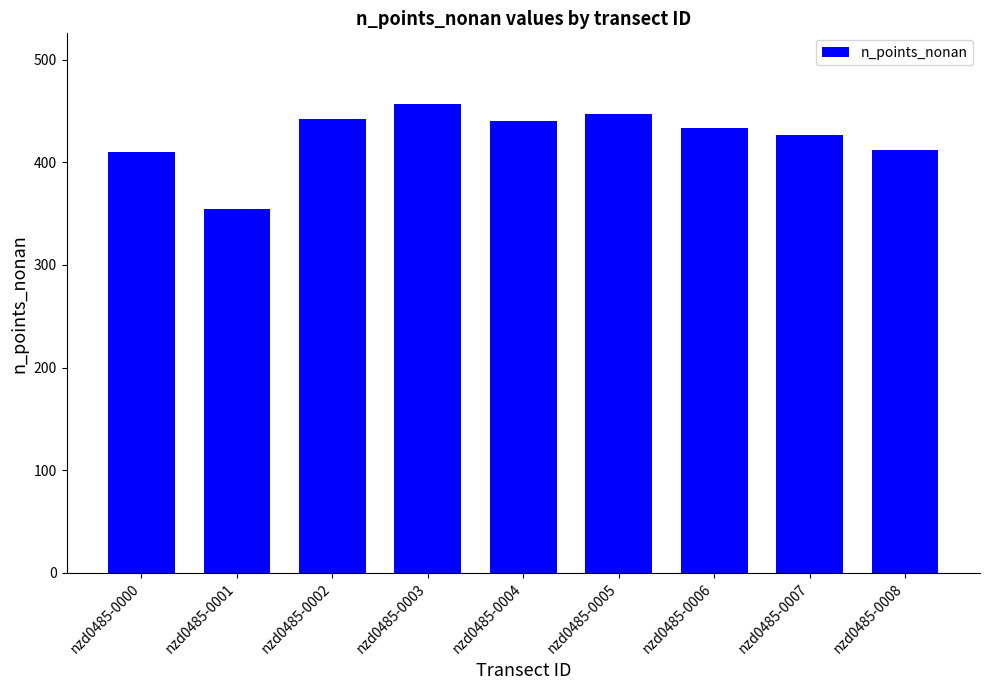

What is the difference between the values at nzd0485-0001 and nzd0485-0000?

56